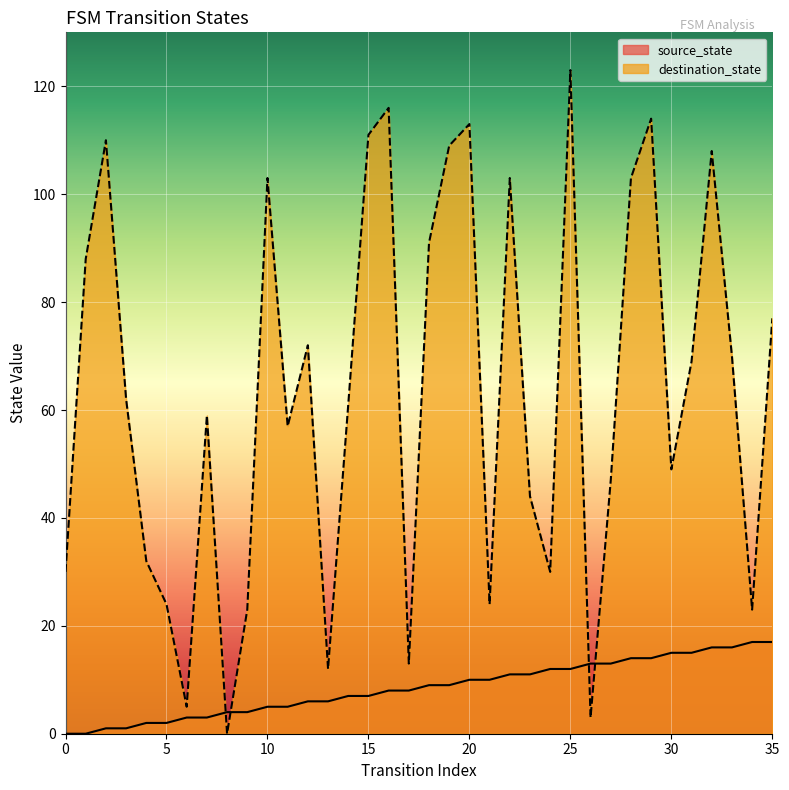

How many intersections are there between source_state and destination_state?

4